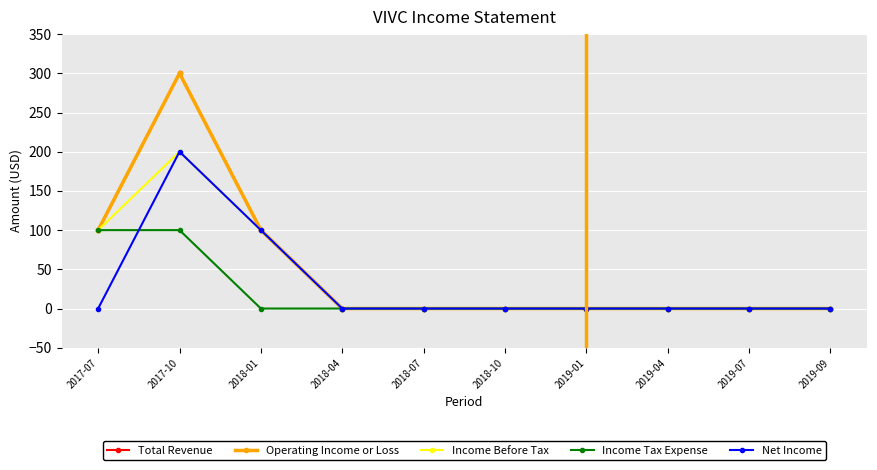

True or false: Total Revenue has more than 2 points higher than both neighbors.

False